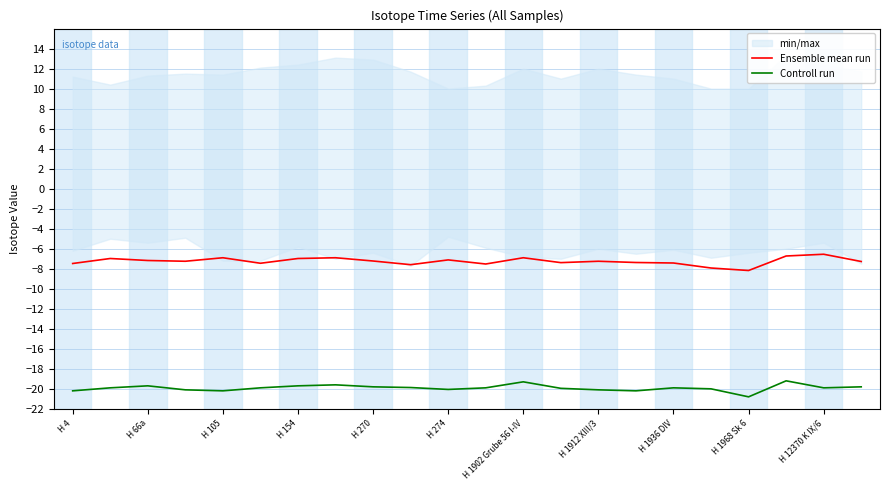

How many data points in Ensemble mean run are above -7?

7